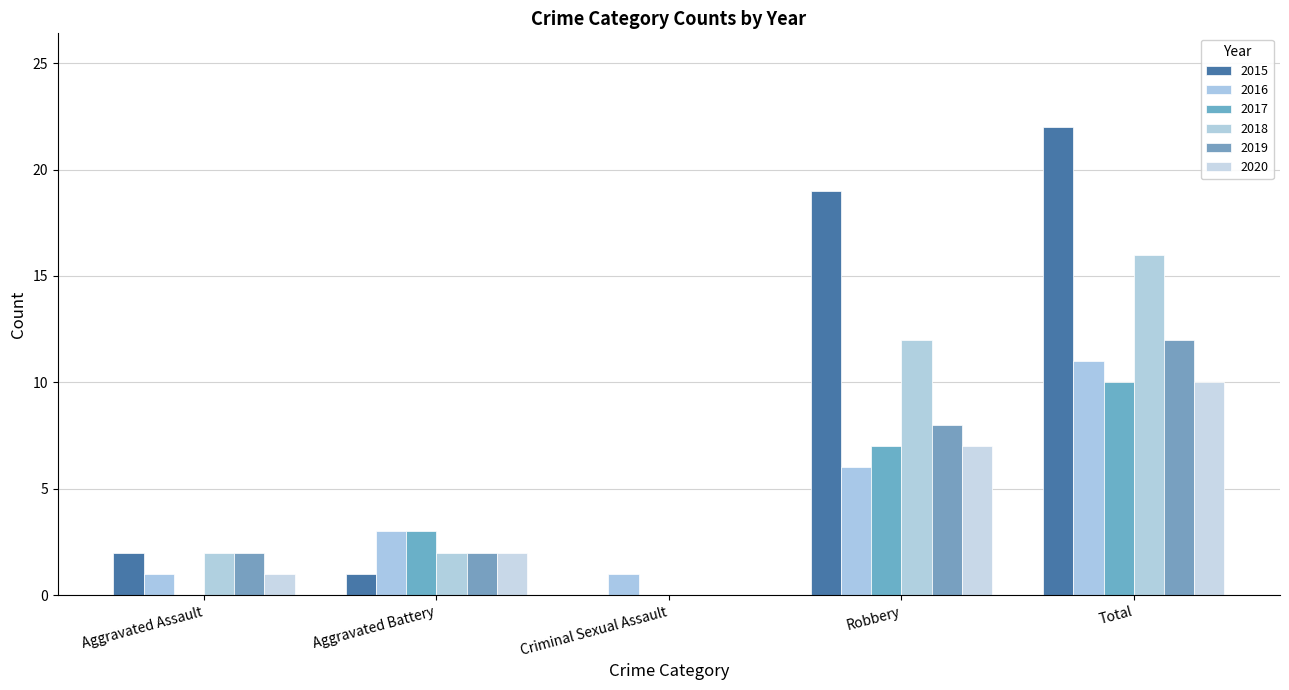

How many 2017 values are between 0 and 7?

4